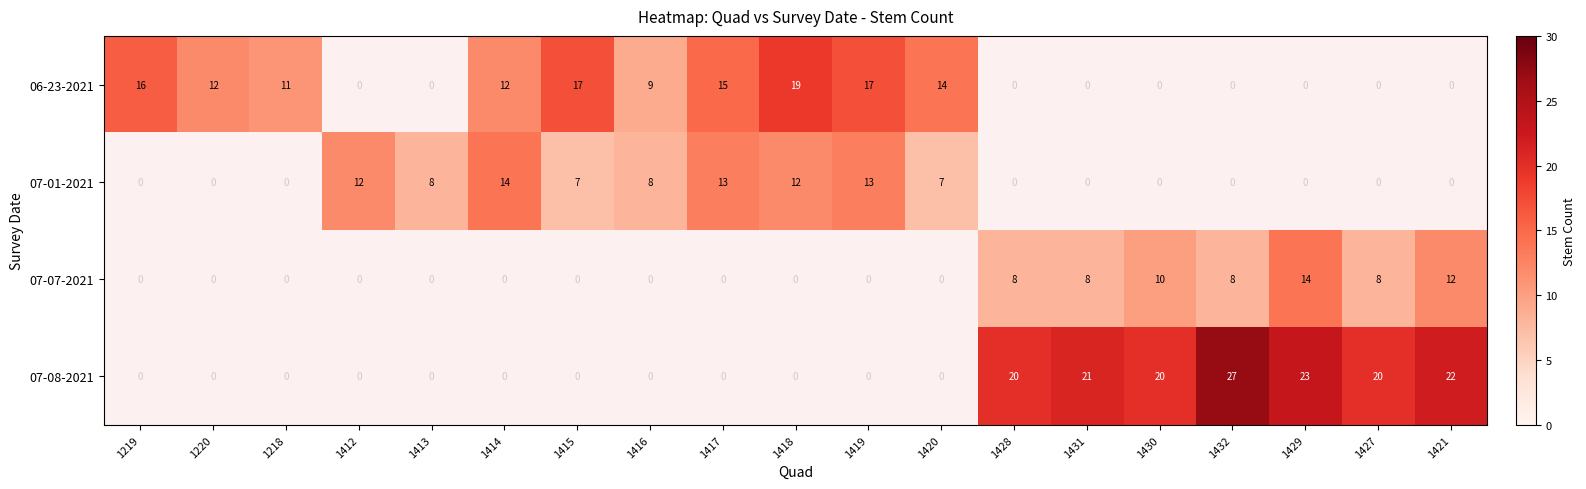

At how many categories does at least one series exceed 23?

1